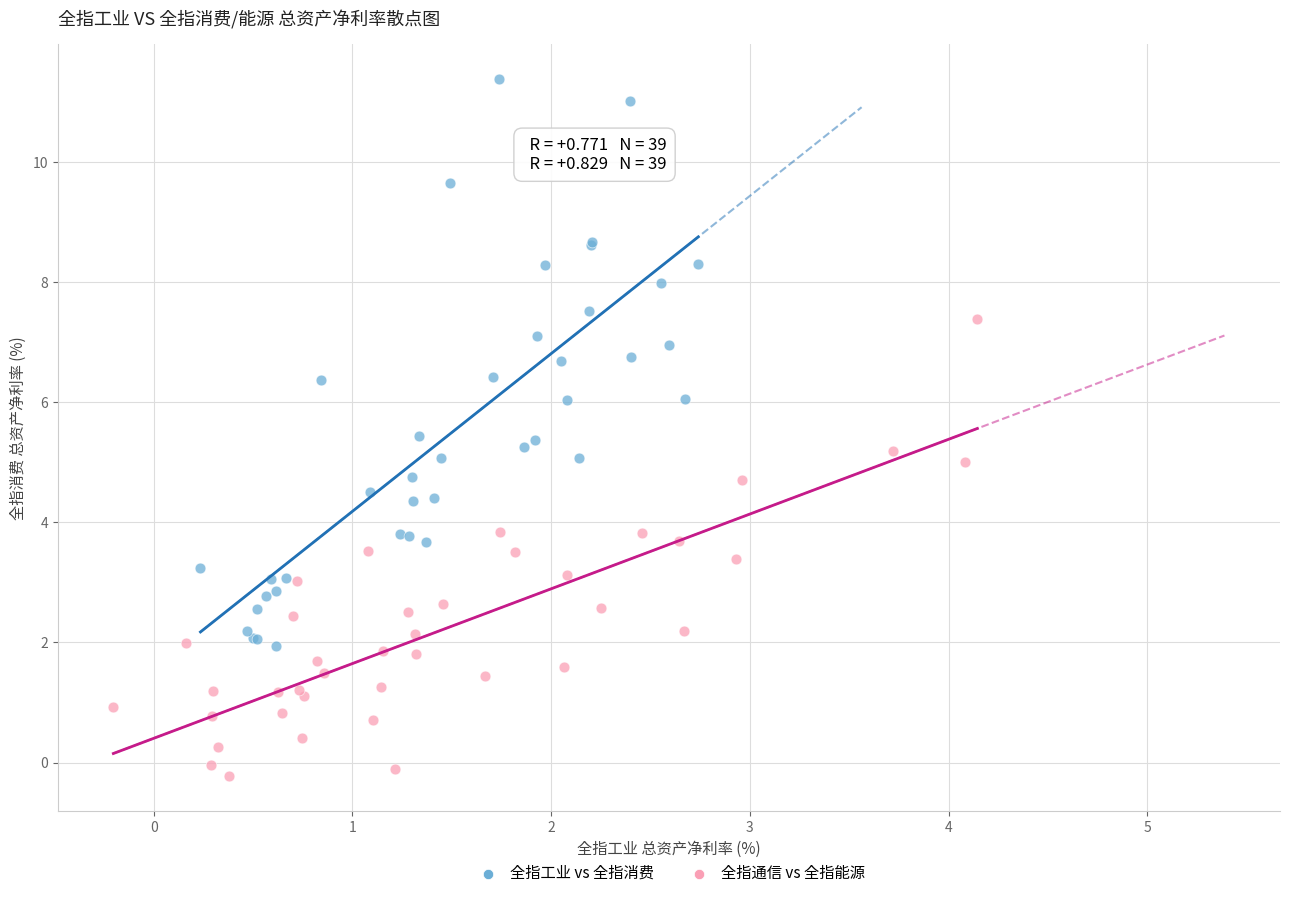

Which series reaches the minimum Y coordinate?

全指通信 vs 全指能源